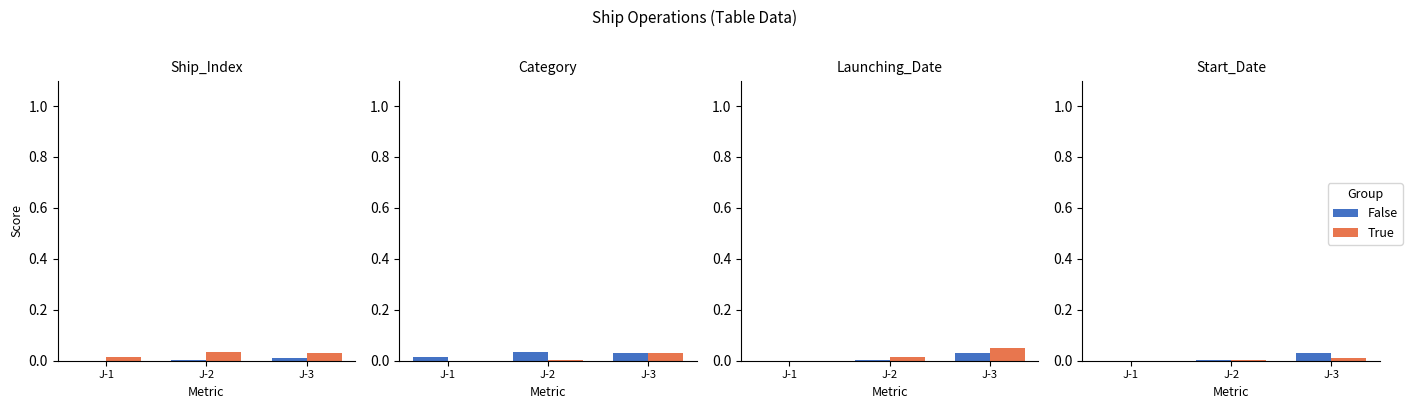

Does the chart contain stacked bars?

No